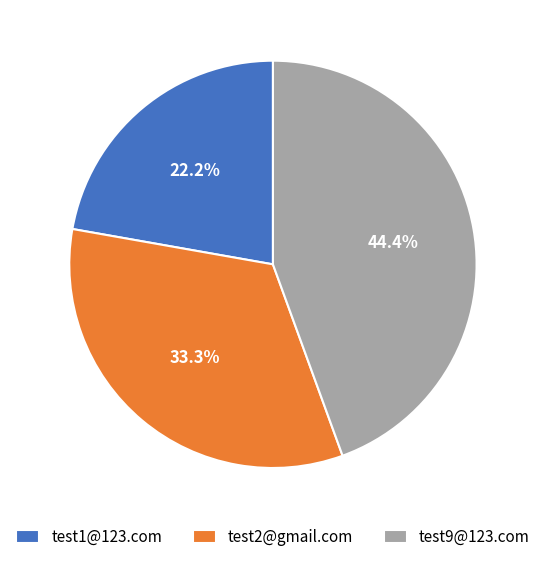

How many segments does this pie chart have?

3